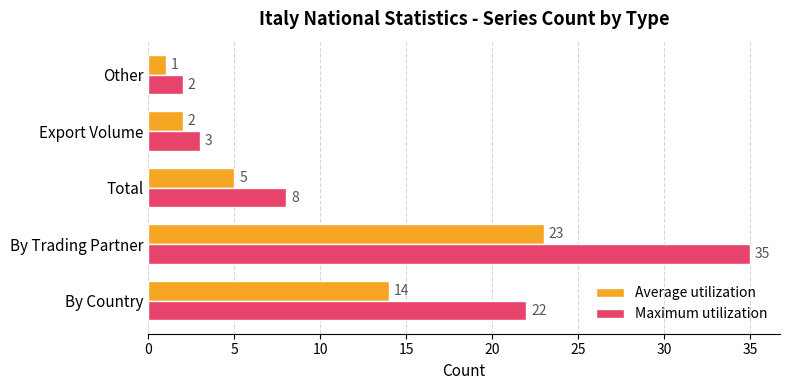

Which series changed the most between Total and Export Volume?

Maximum utilization